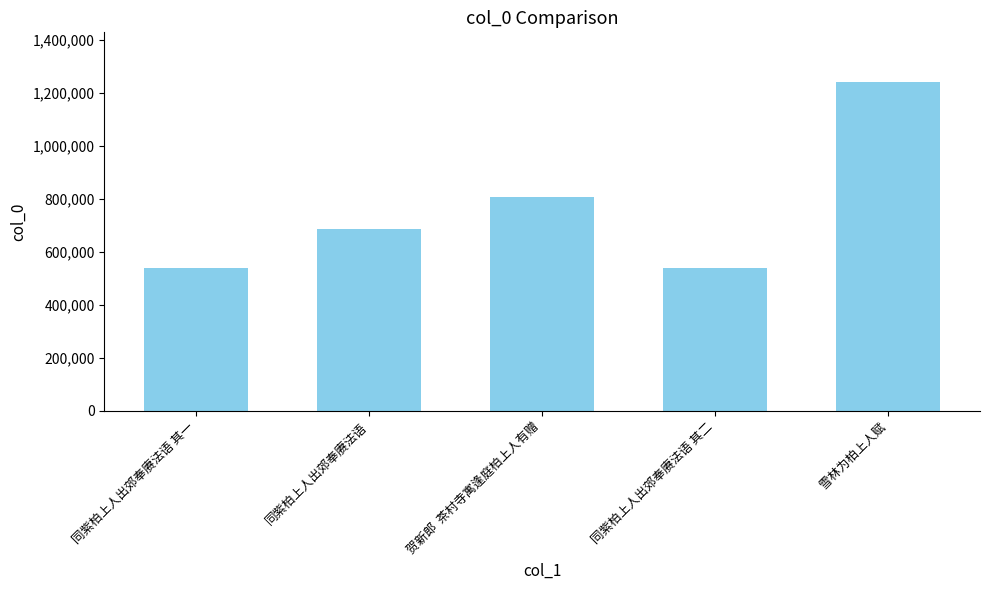

Is it true that the value at 同紫柏上人出郊奉赓法语 其二 is 540651?

True